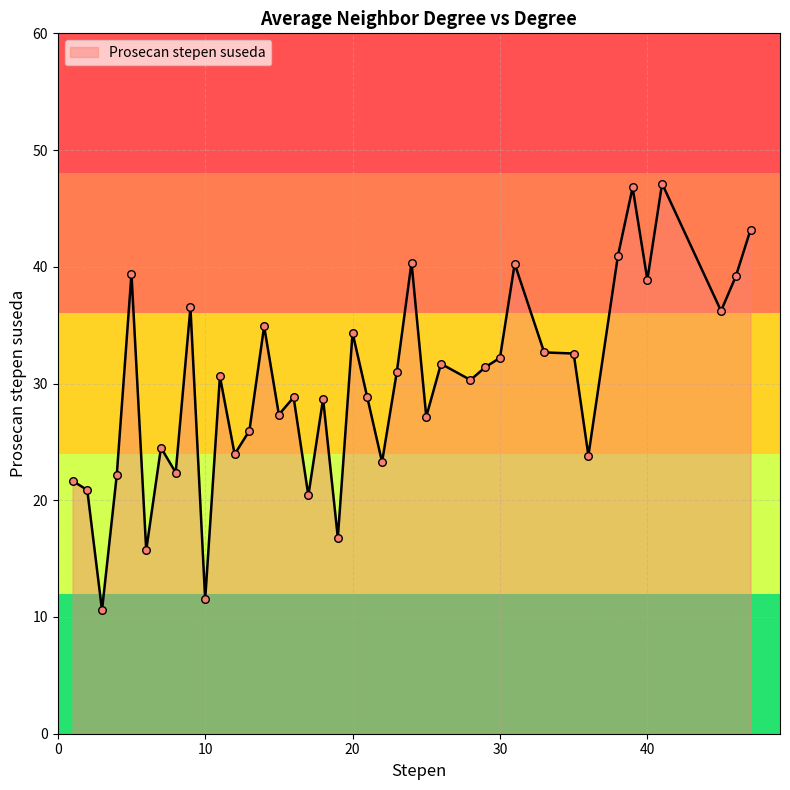

What is the minimum value shown in the chart?

10.6